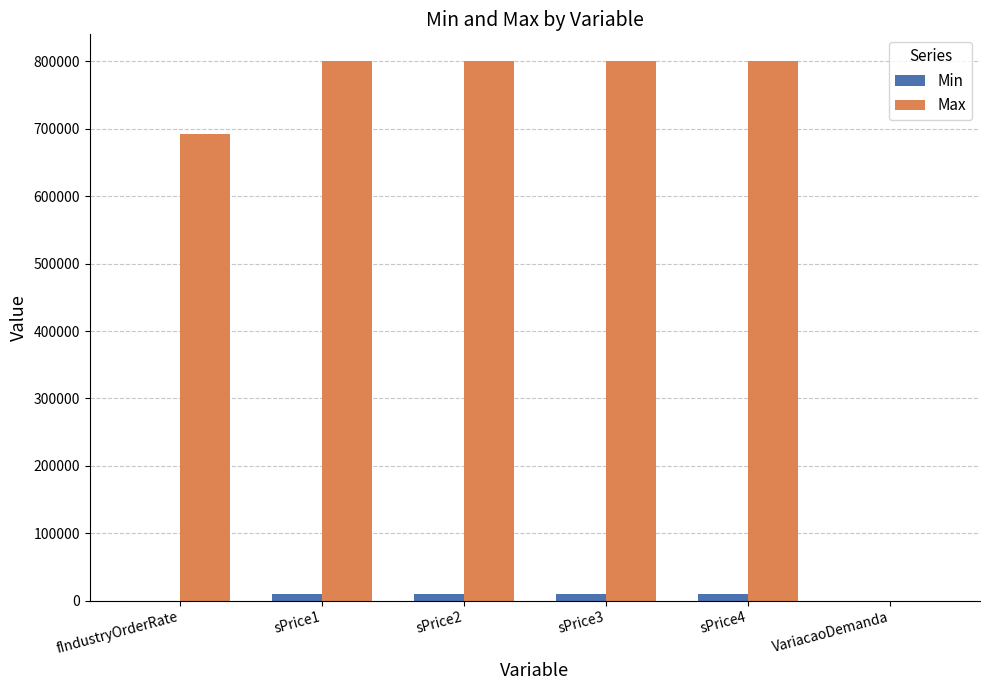

What is the sum of all Min values?

40249.5